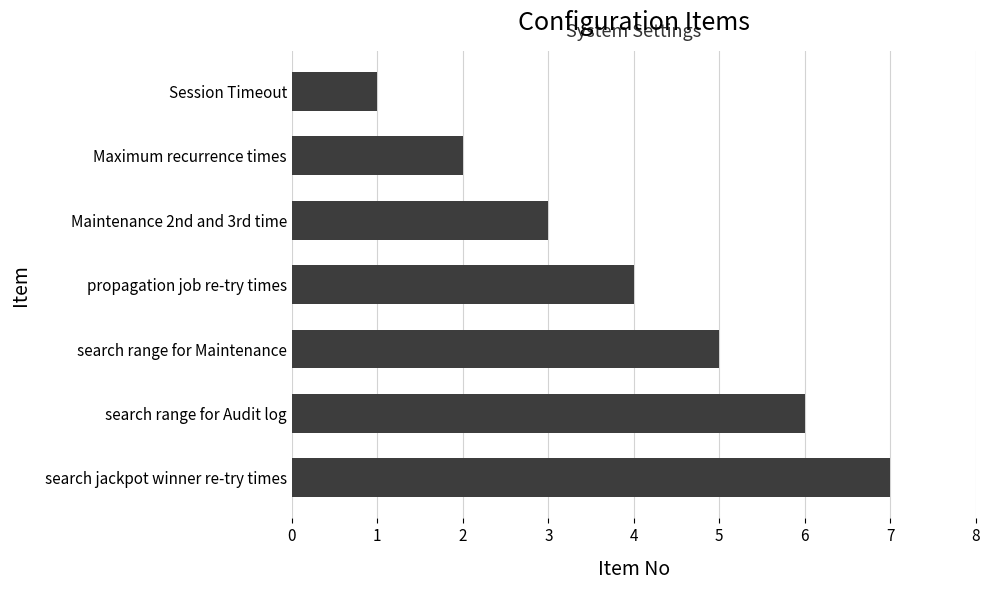

What is the change in value from search range for Audit log to Session Timeout?

-5